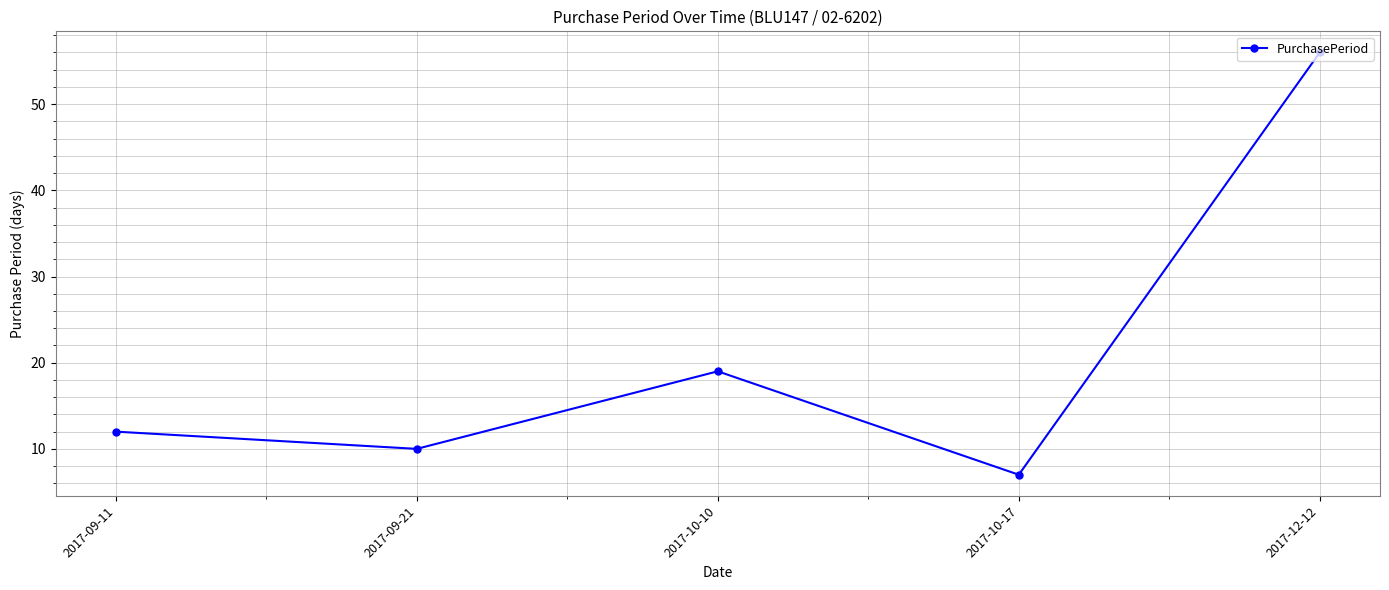

How many lines are shown in the chart?

1